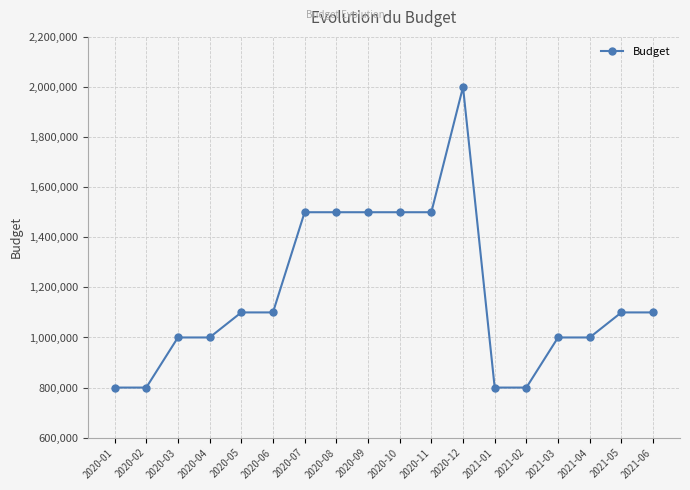

What is the label of the 5th point from the right?

2021-02